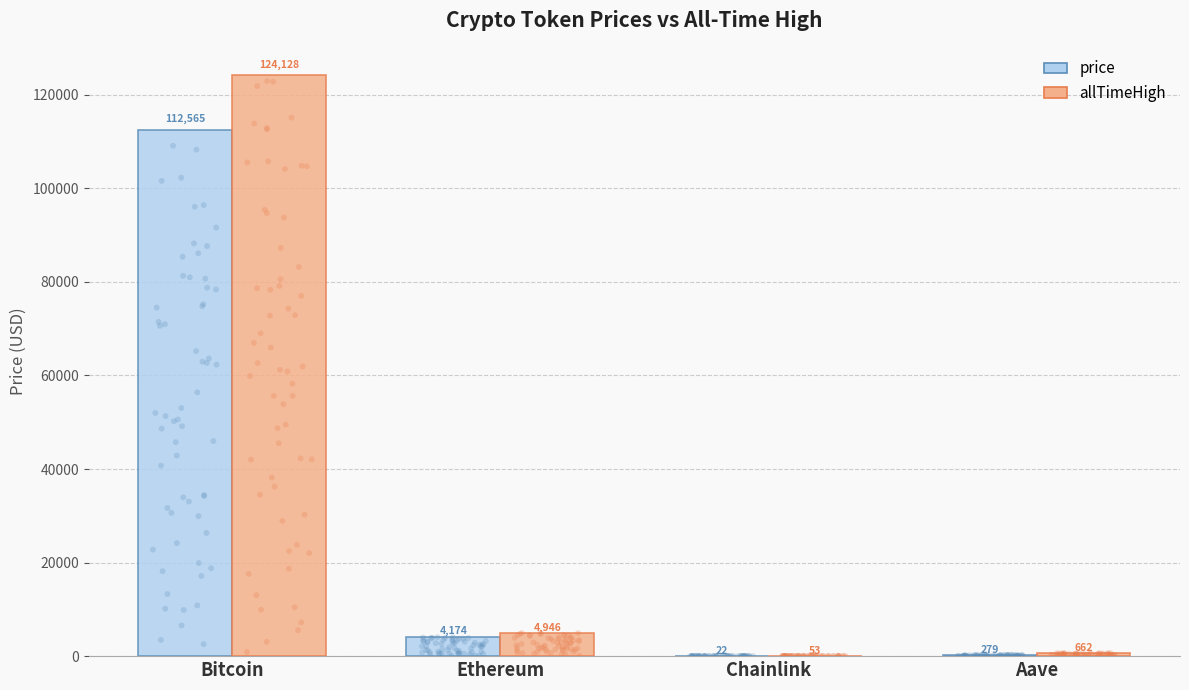

At how many categories does at least one series exceed 40516?

1